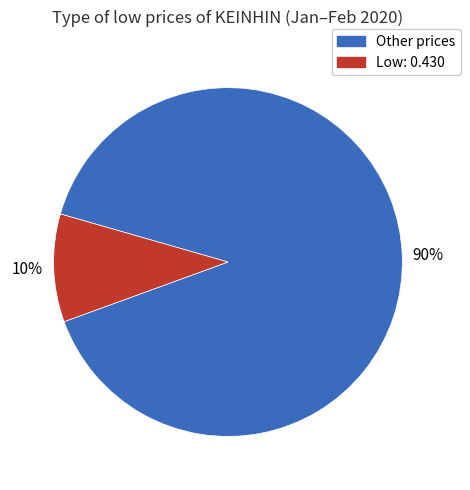

To the nearest percent, what is the difference between the largest and smallest slice percentages?

80%